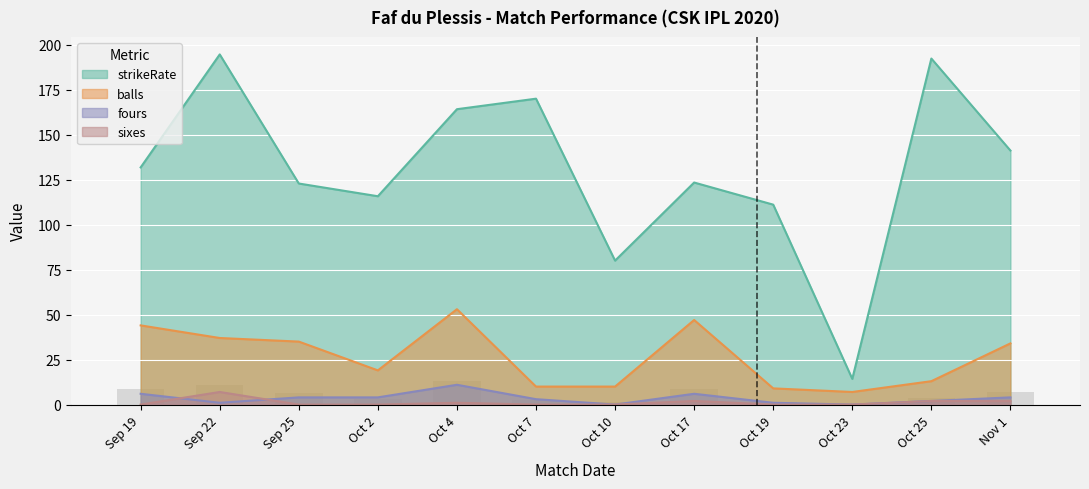

Reading left to right, what are all the values shown in this chart?

strikeRate: 131.8	194.6	122.8	115.8	164.2	170.0	80.0	123.4	111.1	14.3	192.3	141.2
balls: 44.0	37.0	35.0	19.0	53.0	10.0	10.0	47.0	9.0	7.0	13.0	34.0
fours: 6.0	1.0	4.0	4.0	11.0	3.0	0.0	6.0	1.0	0.0	2.0	4.0
sixes: 0.0	7.0	0.0	0.0	1.0	0.0	0.0	2.0	0.0	0.0	2.0	2.0